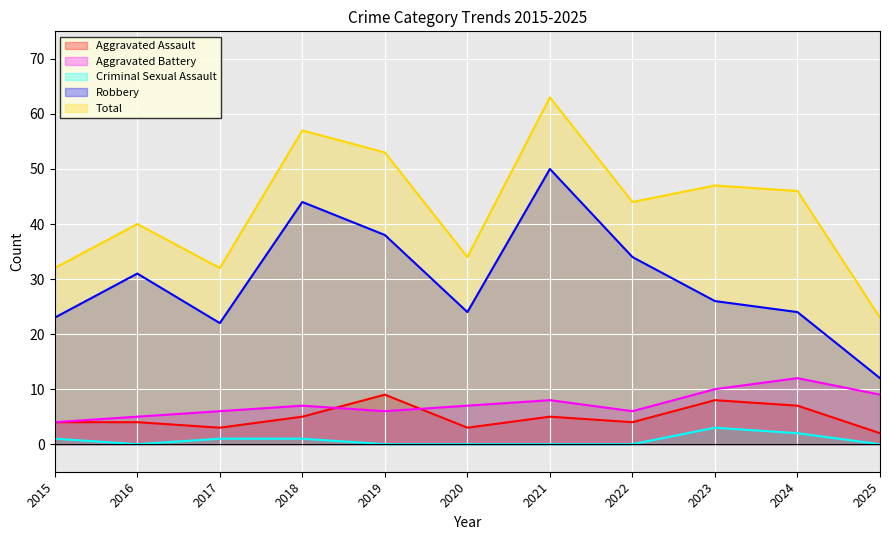

What is the difference between the maximum and second lowest values in the Aggravated Battery series?

7